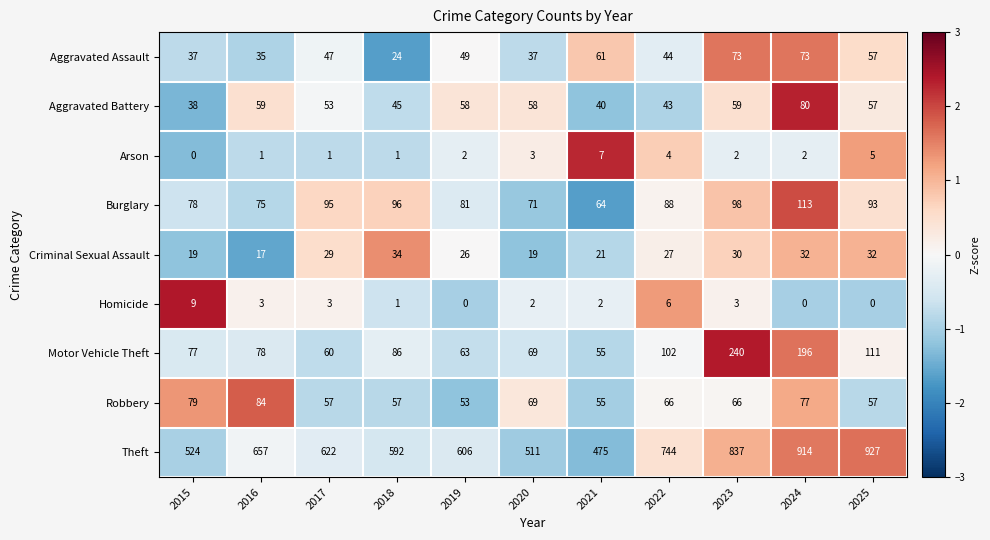

Between 2018 and 2025, which series saw the biggest shift?

Theft